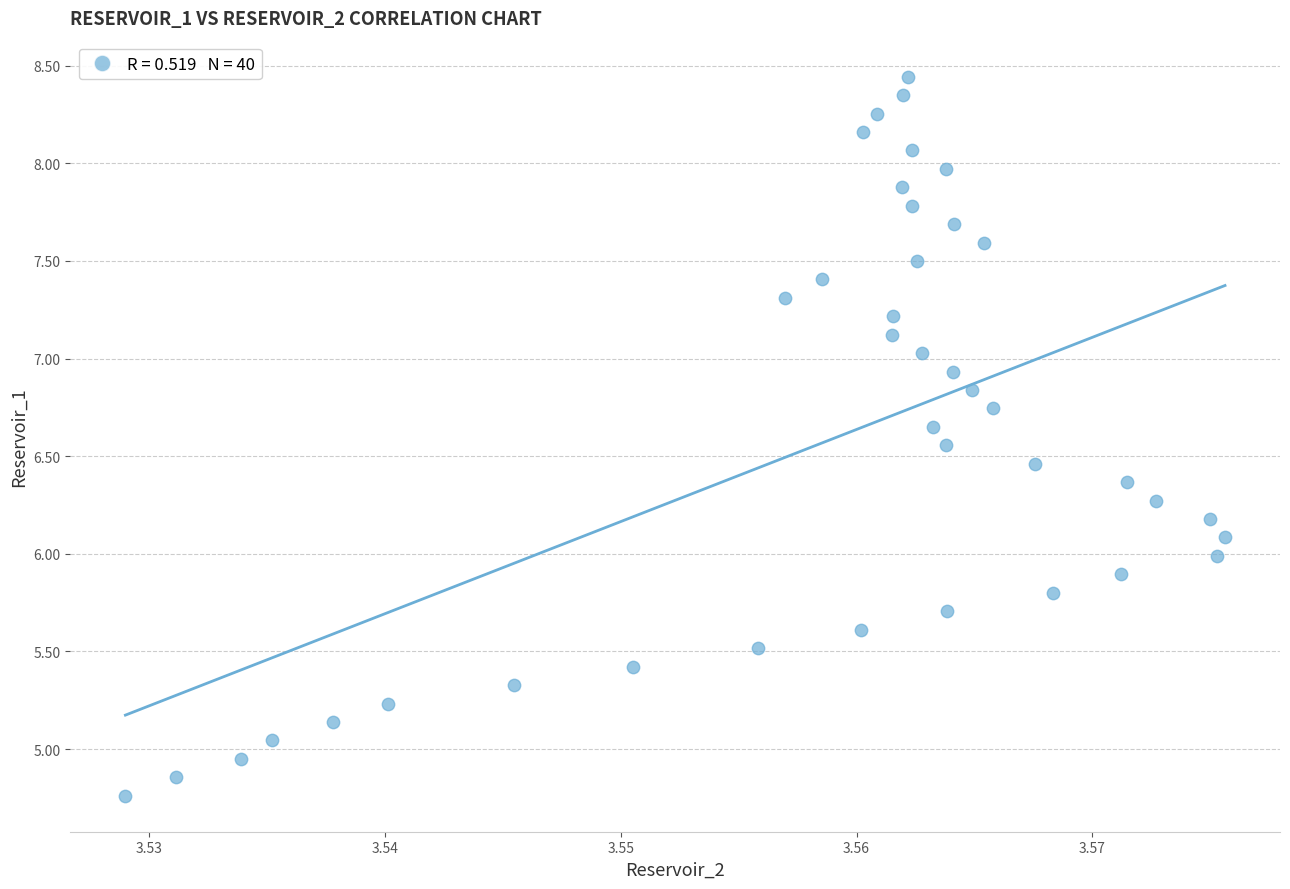

Count the number of points in this scatter plot.

40